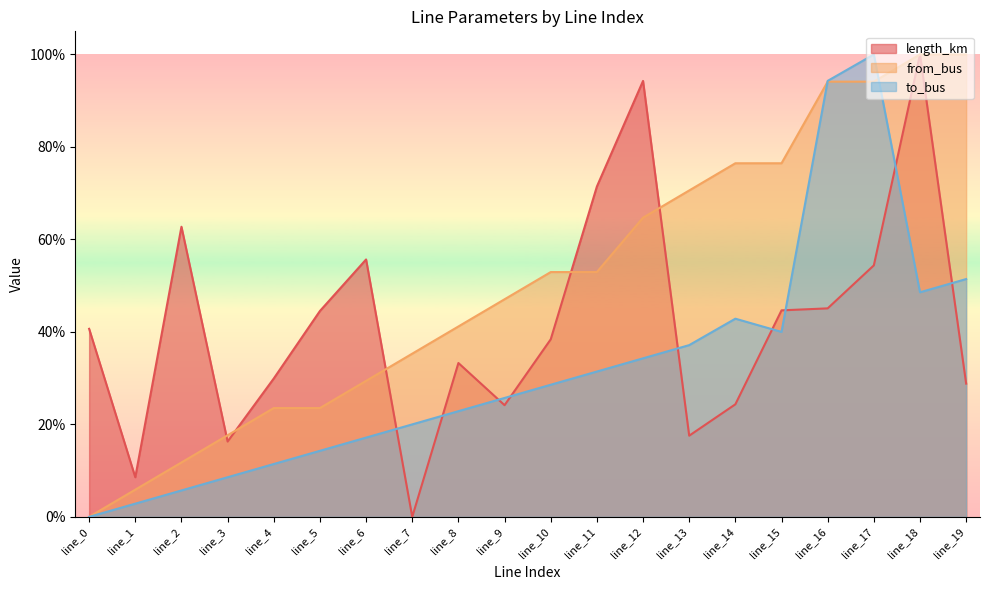

What is the spread (max minus min) of values at line_15?

0.4